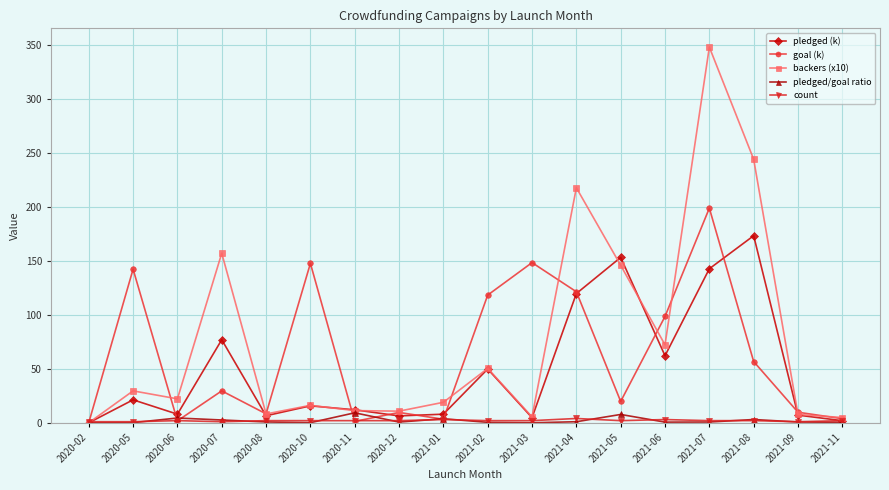

What is the difference between the pledged/goal ratio values at 2021-02 and 2021-03?

0.4